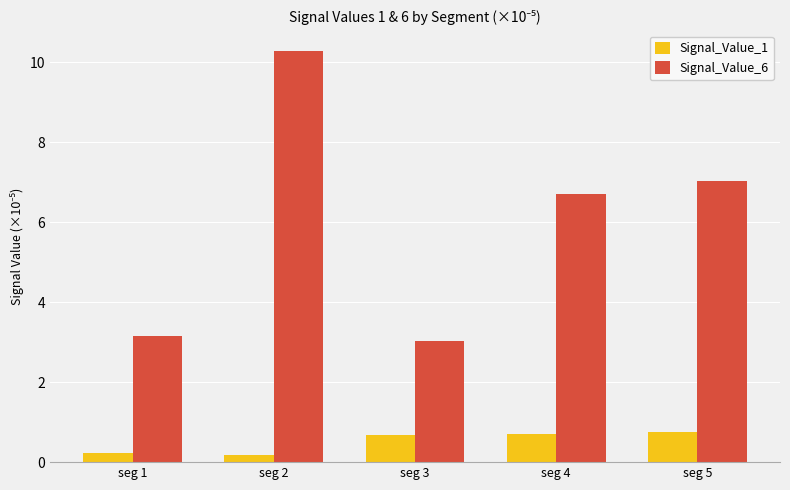

What is the value of the Signal_Value_6 bar at the 5th from the left?

7.0